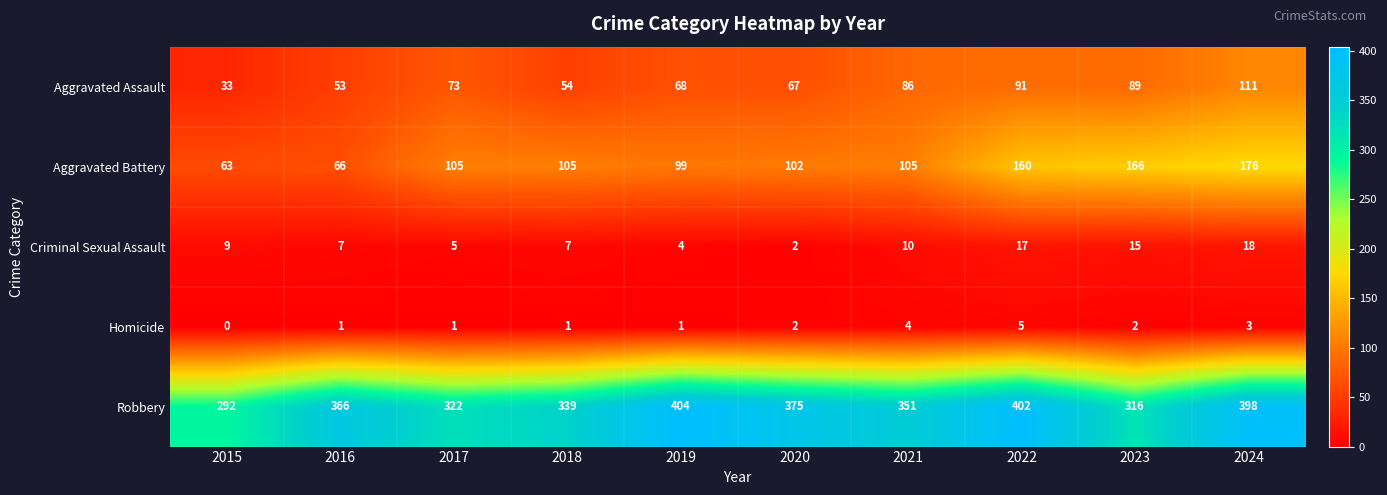

At which label does Homicide reach its peak?

2022